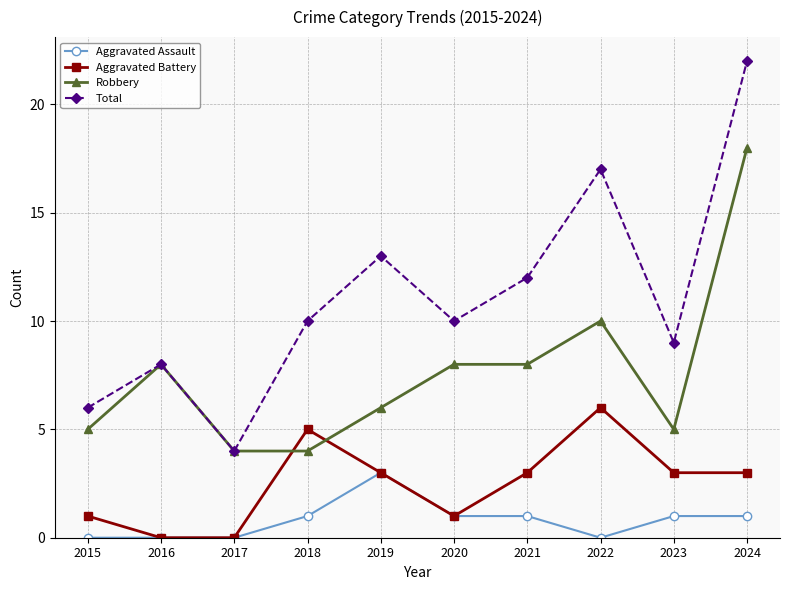

At 2024, list the series in order from smallest to largest.

Aggravated Assault, Aggravated Battery, Robbery, Total